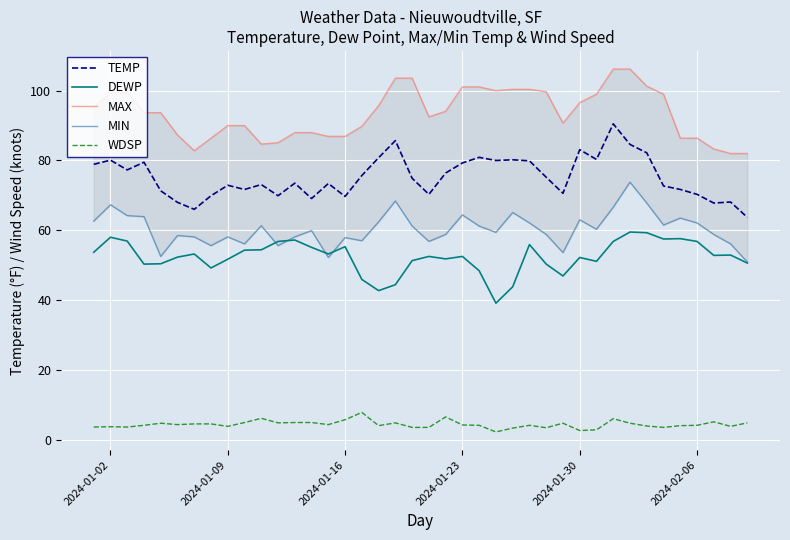

True or false: WDSP and MAX intersect in this chart.

False